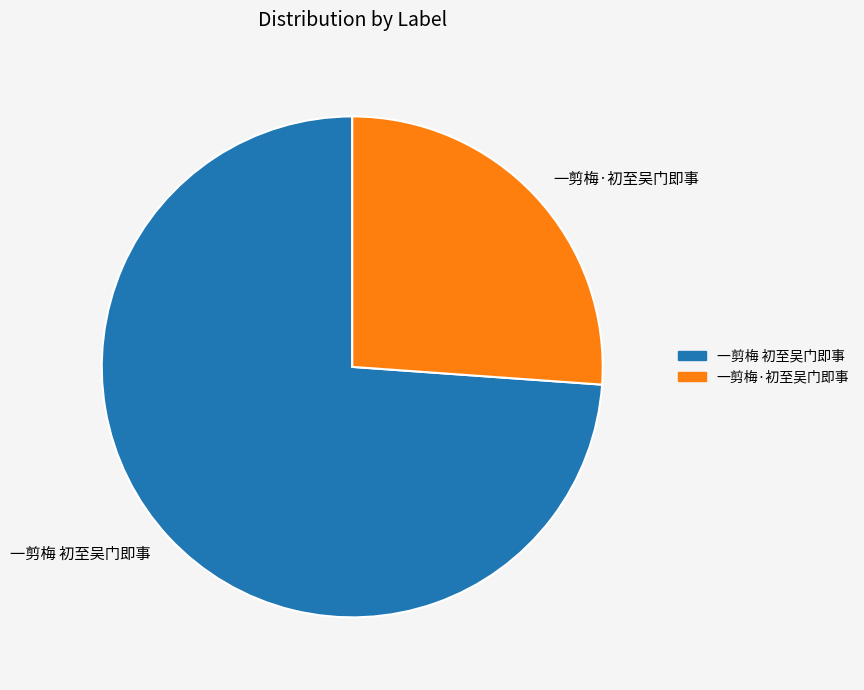

Is there a majority slice in this chart?

Yes